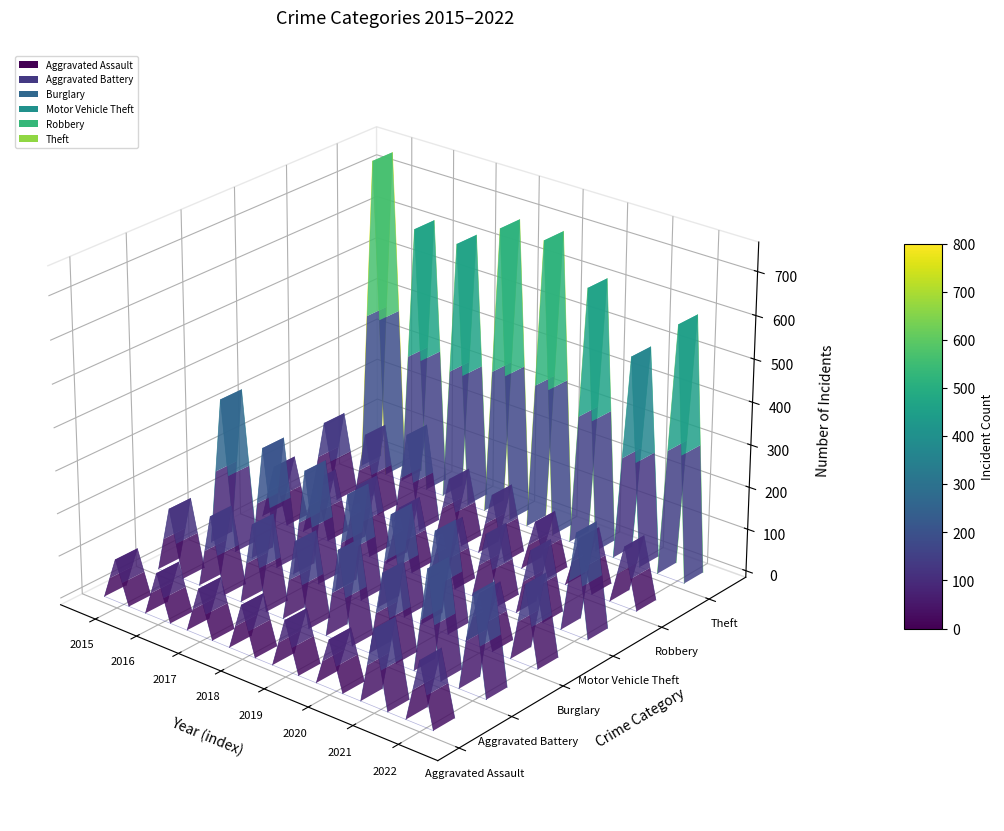

How many series are shown in this chart?

6